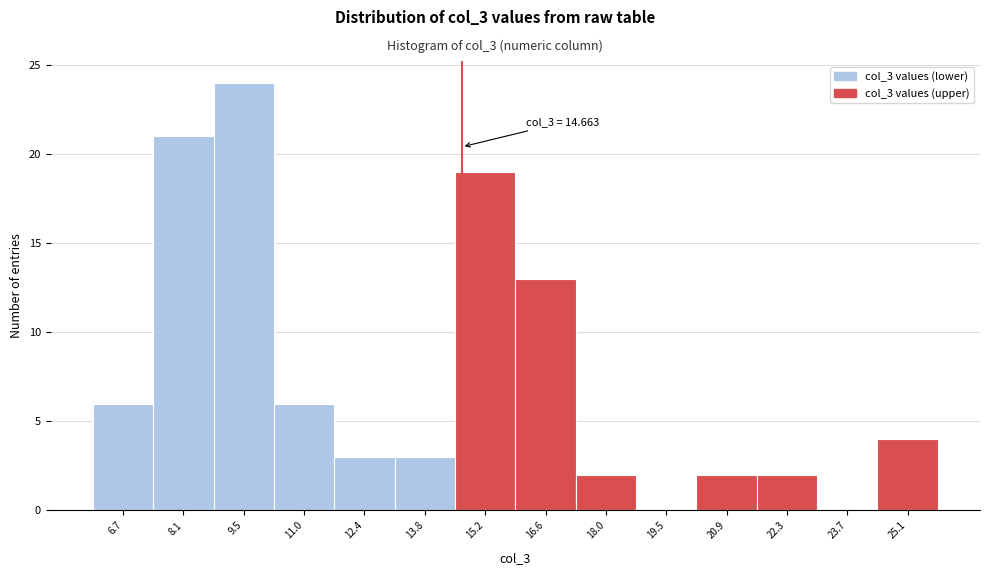

Which range on the x-axis has the tallest bar?

8.8 to 10.2